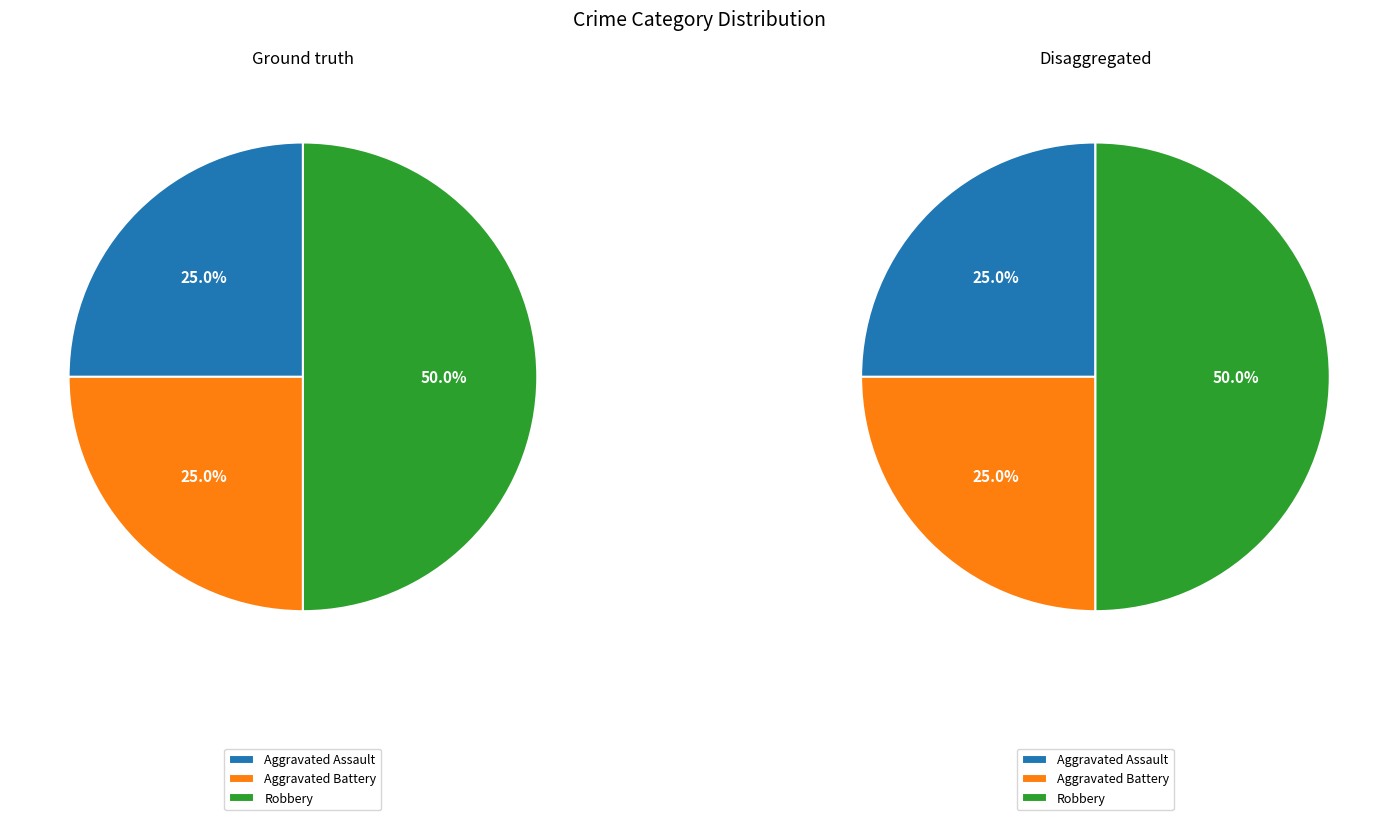

To the nearest percent, what is the difference between the largest and smallest slice percentages?

25%